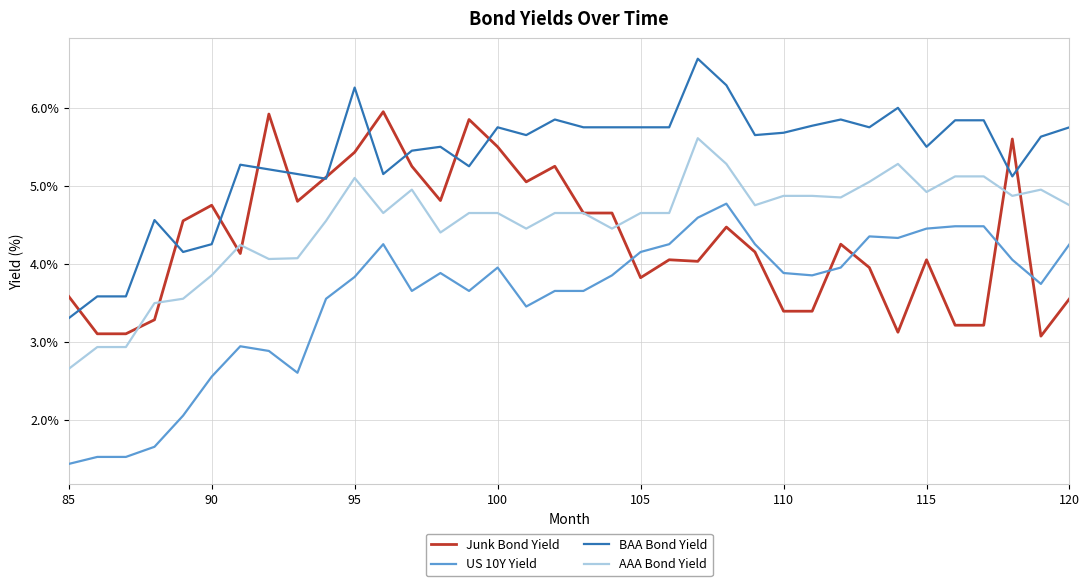

What is the maximum value shown in the chart?

6.6